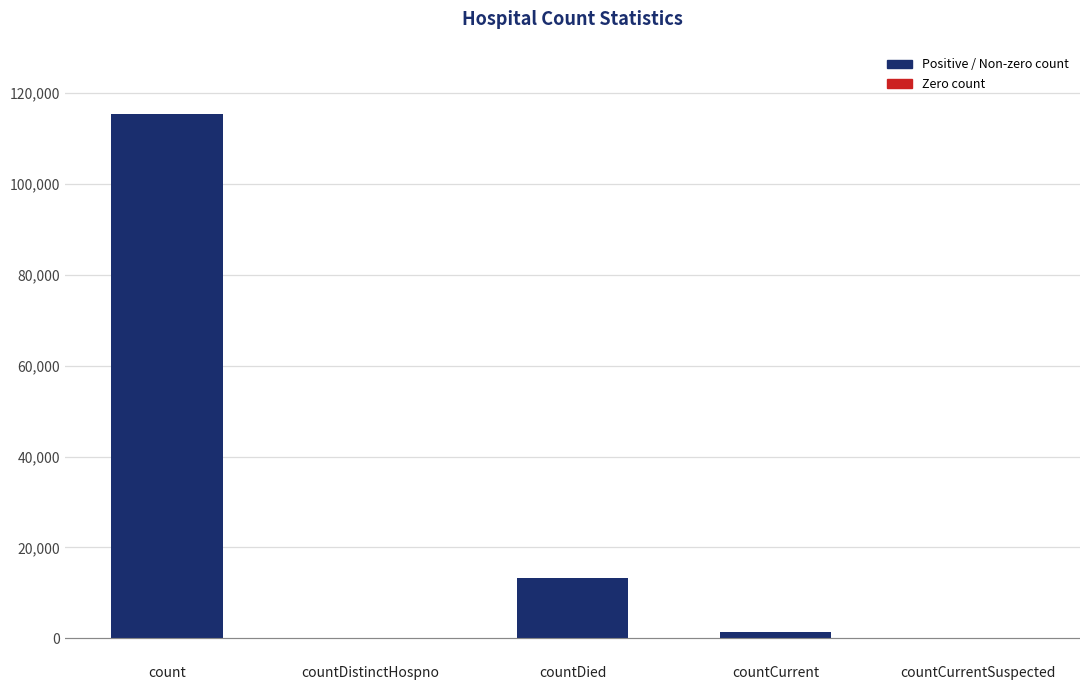

What is the sum of the values at count and countCurrentSuspected?

115379